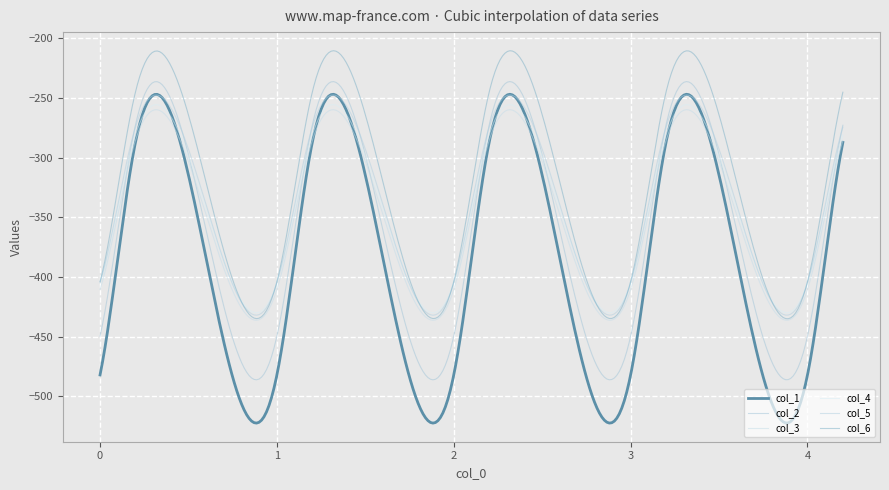

At which label does col_4 first exceed -342?

0.2